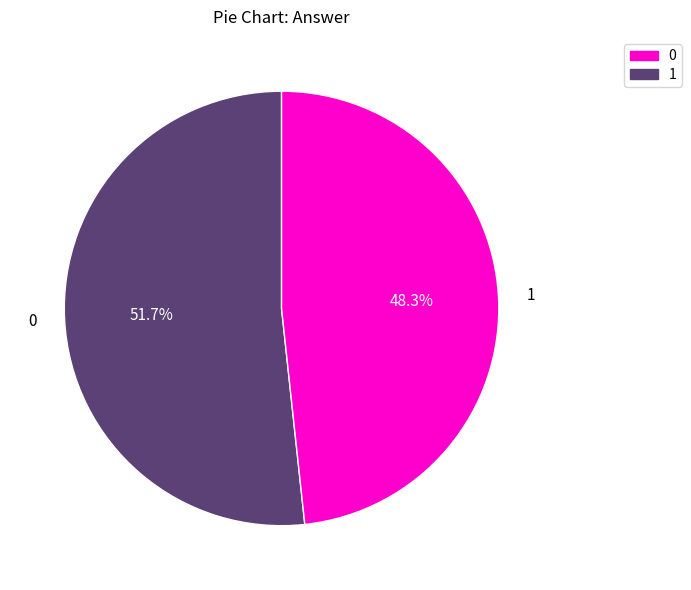

Rank the categories by value from lowest to highest.

1, 0